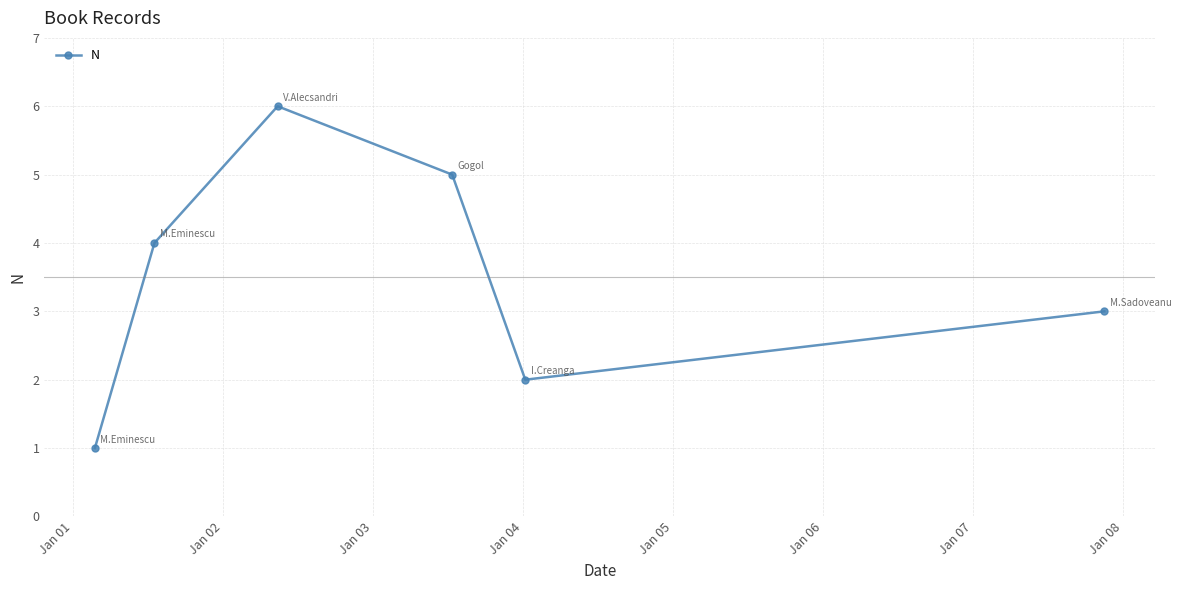

How many points are higher than both their immediate neighbors (excluding endpoints)?

1